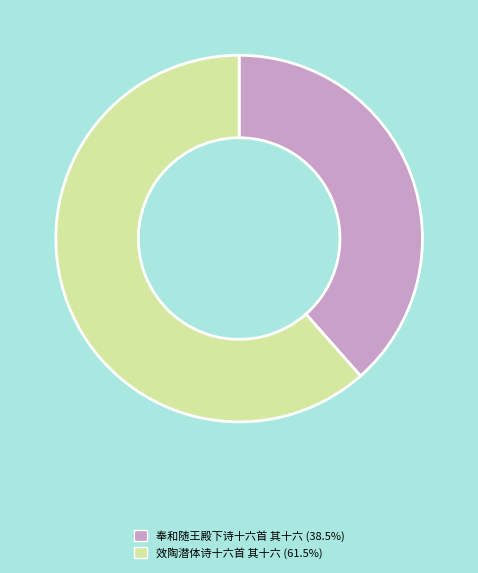

Is it true that 效陶潜体诗十六首 其十六 is 62% of the pie?

True